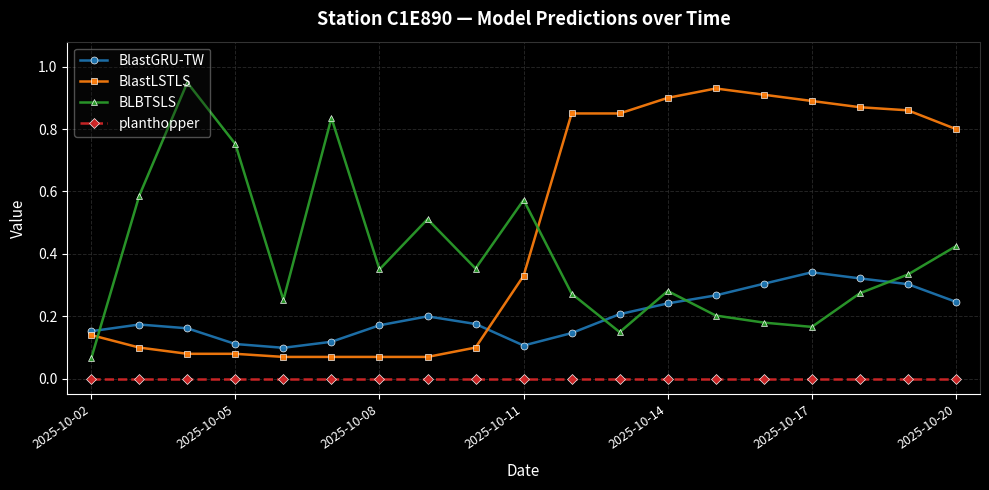

How many intersections are there between BLBTSLS and BlastLSTLS?

2